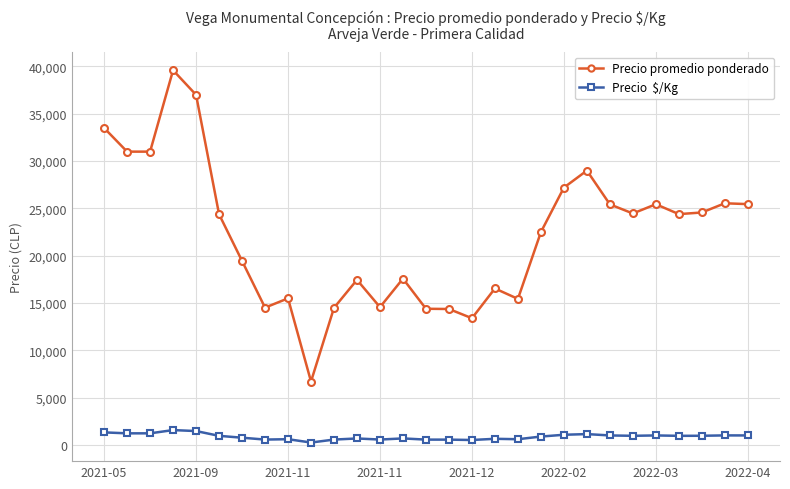

What is the greatest value displayed?

39600